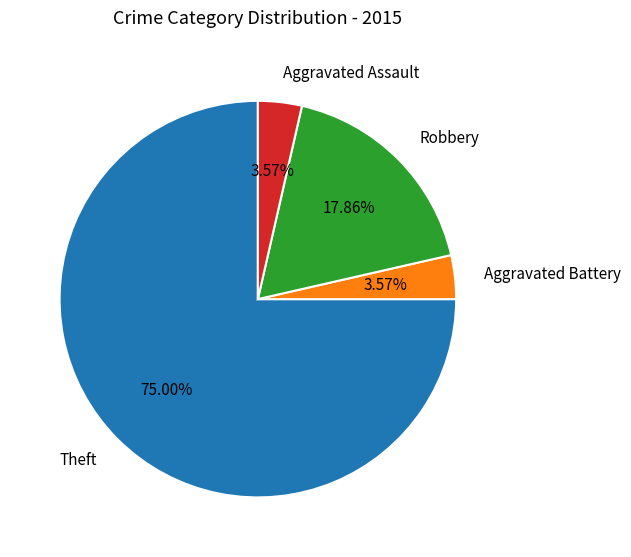

Is it true that Theft is 75% of the pie?

True